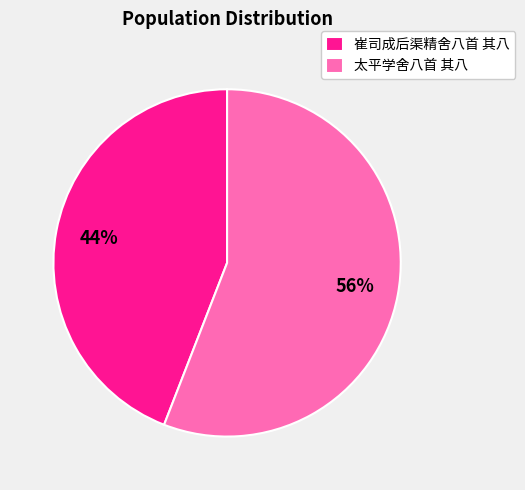

Is the sum of 太平学舍八首 其八 and 崔司成后渠精舍八首 其八 greater than half?

Yes